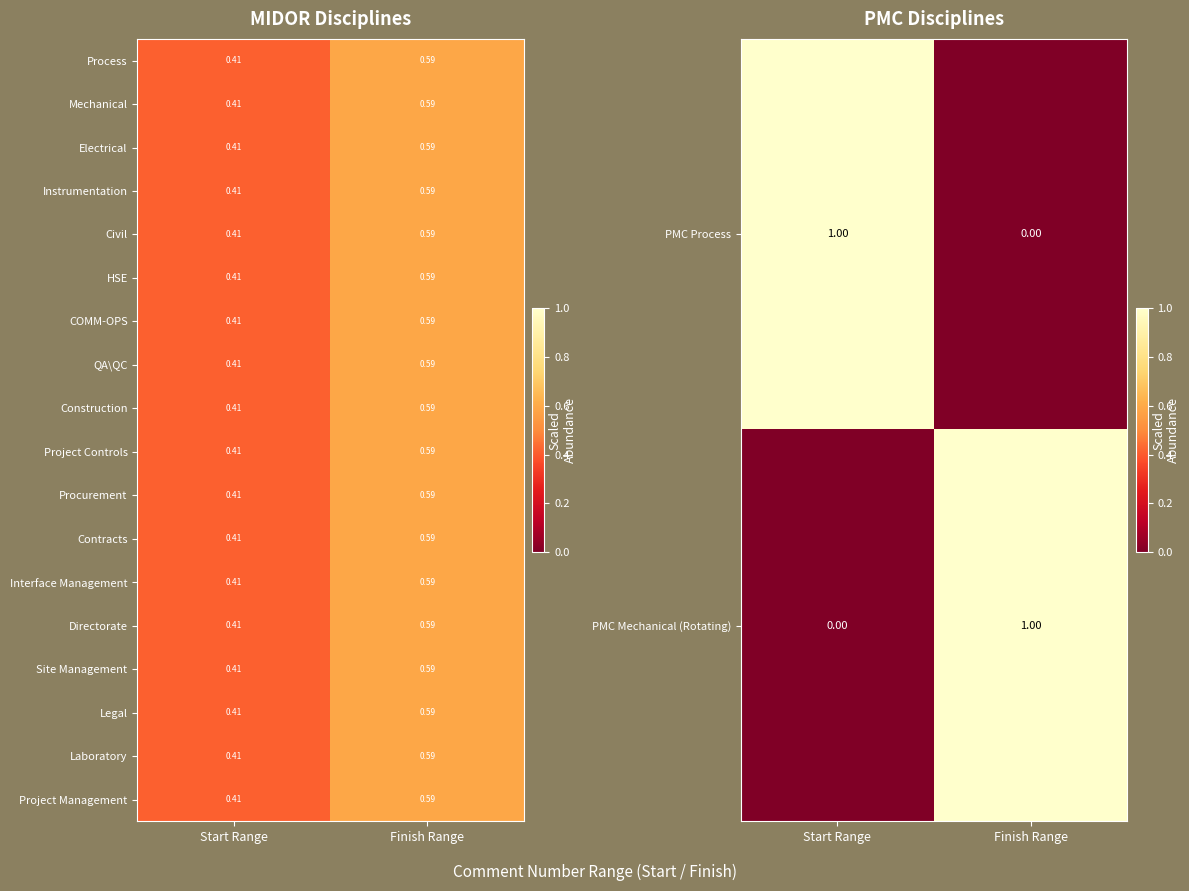

What is the average value of the HSE series?

0.5